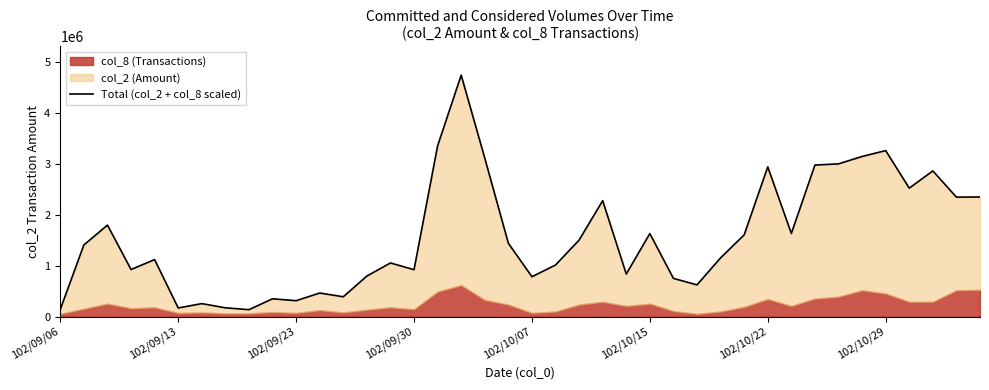

What is the sum of all values?

62162149.6